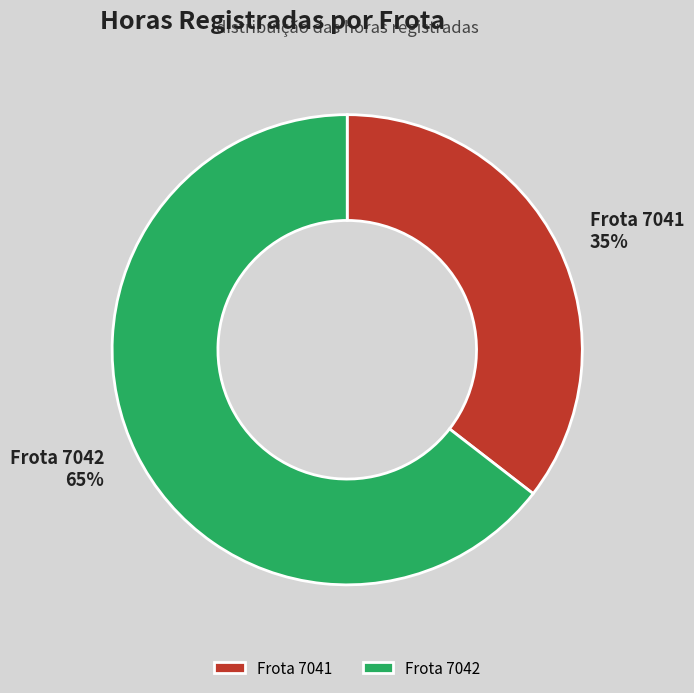

Is there any slice that represents more than half of the pie?

Yes